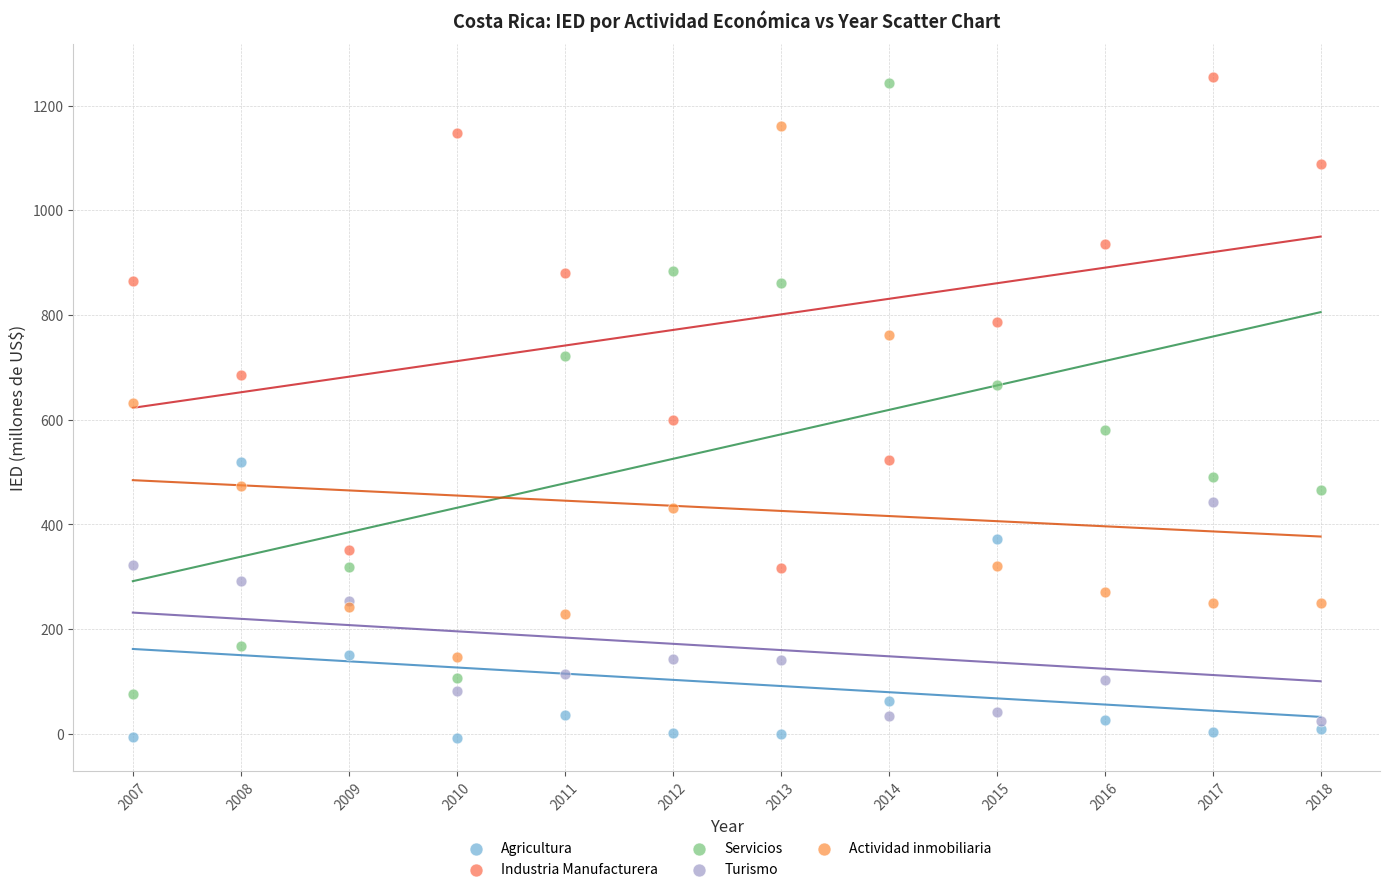

Which series has the widest spread of Y values?

Servicios